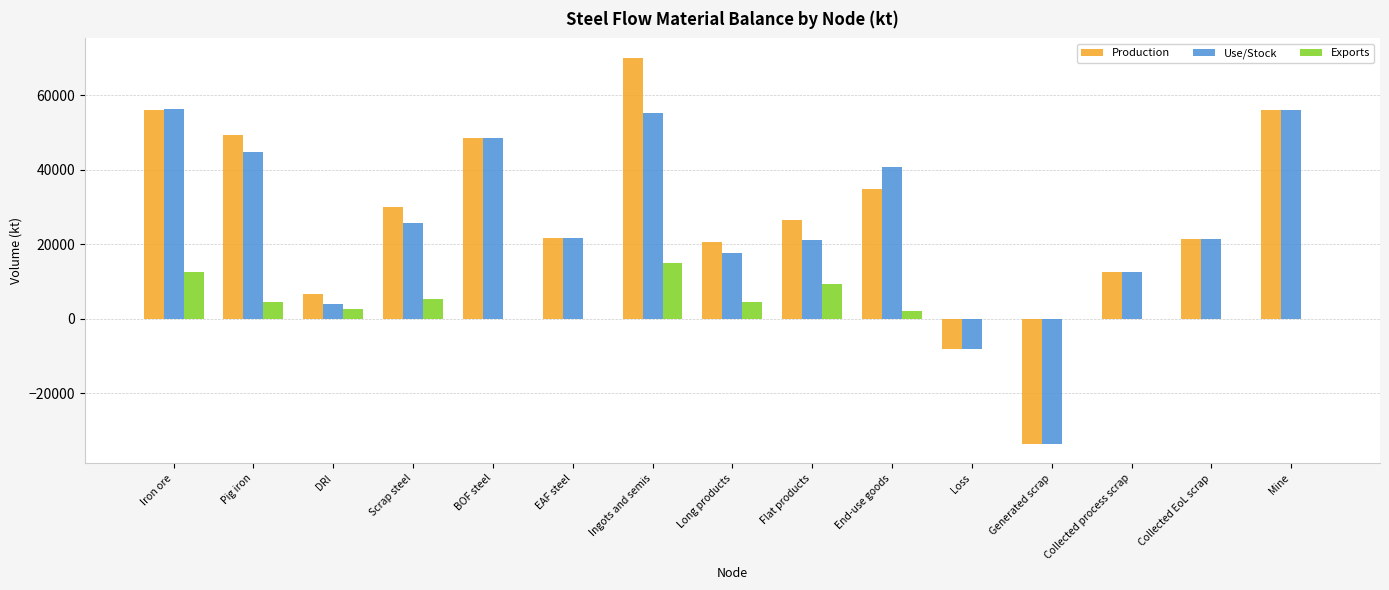

Is it true that Exports equals 14838.2 at Ingots and semis?

True